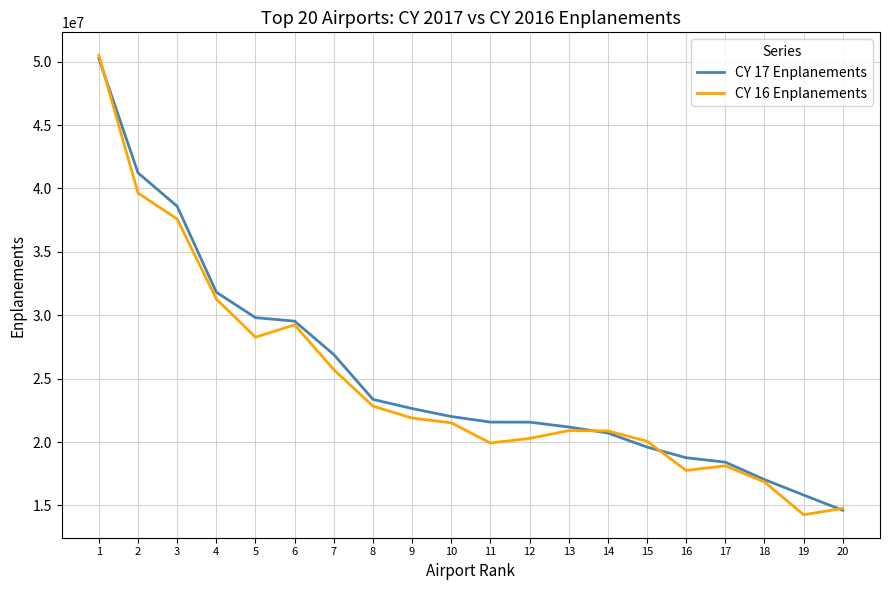

What is the maximum value shown in the chart?

50501858